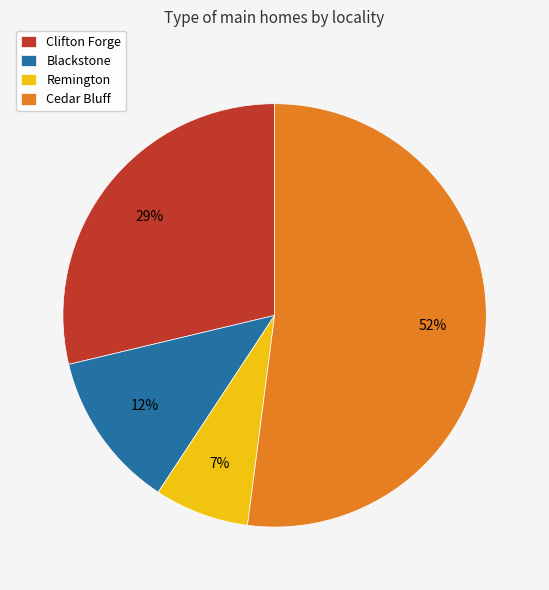

To the nearest percent, what is the average slice percentage?

25%